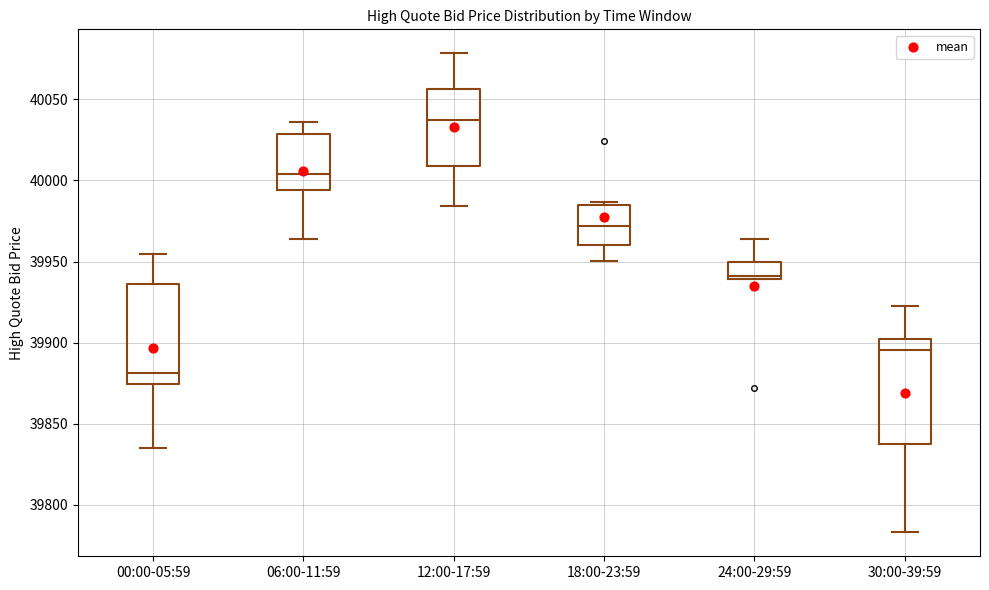

Reading left to right, read every box against the y-axis: the position of its median line, the range the box covers, and the ends of its whiskers. The values are not printed on the chart, so give them approximately, as read against the axis.

00:00-05:59: median 39880, box 39875 to 39935, whiskers 39835 to 39955
06:00-11:59: median 40005, box 39995 to 40030, whiskers 39965 to 40035
12:00-17:59: median 40035, box 40010 to 40055, whiskers 39985 to 40080
18:00-23:59: median 39970, box 39960 to 39985, whiskers 39950 to 39985 (just above the box's upper edge)
24:00-29:59: median 39940 (just above the box's lower edge), box 39940 to 39950, whiskers 39940 to 39965
30:00-39:59: median 39895, box 39835 to 39900, whiskers 39785 to 39925